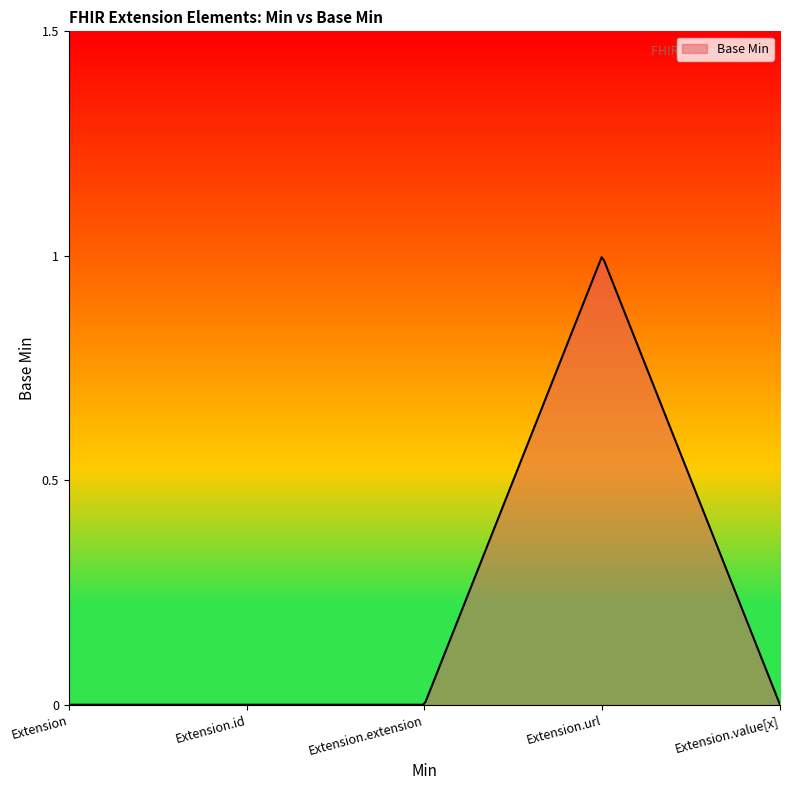

How many series are shown in this chart?

1